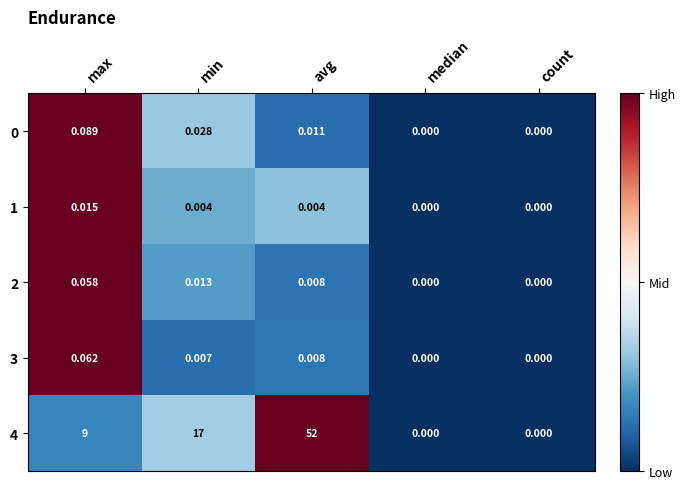

At which category is the sum across all series the highest?

avg